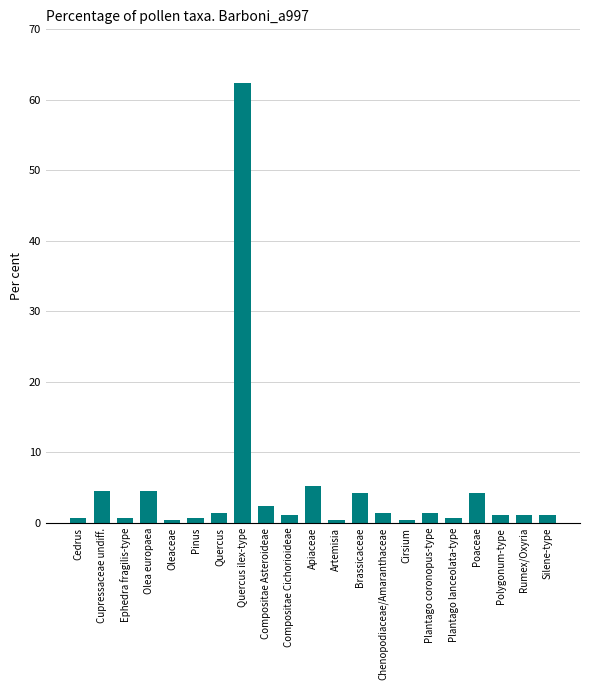

What is the greatest value displayed?

62.3